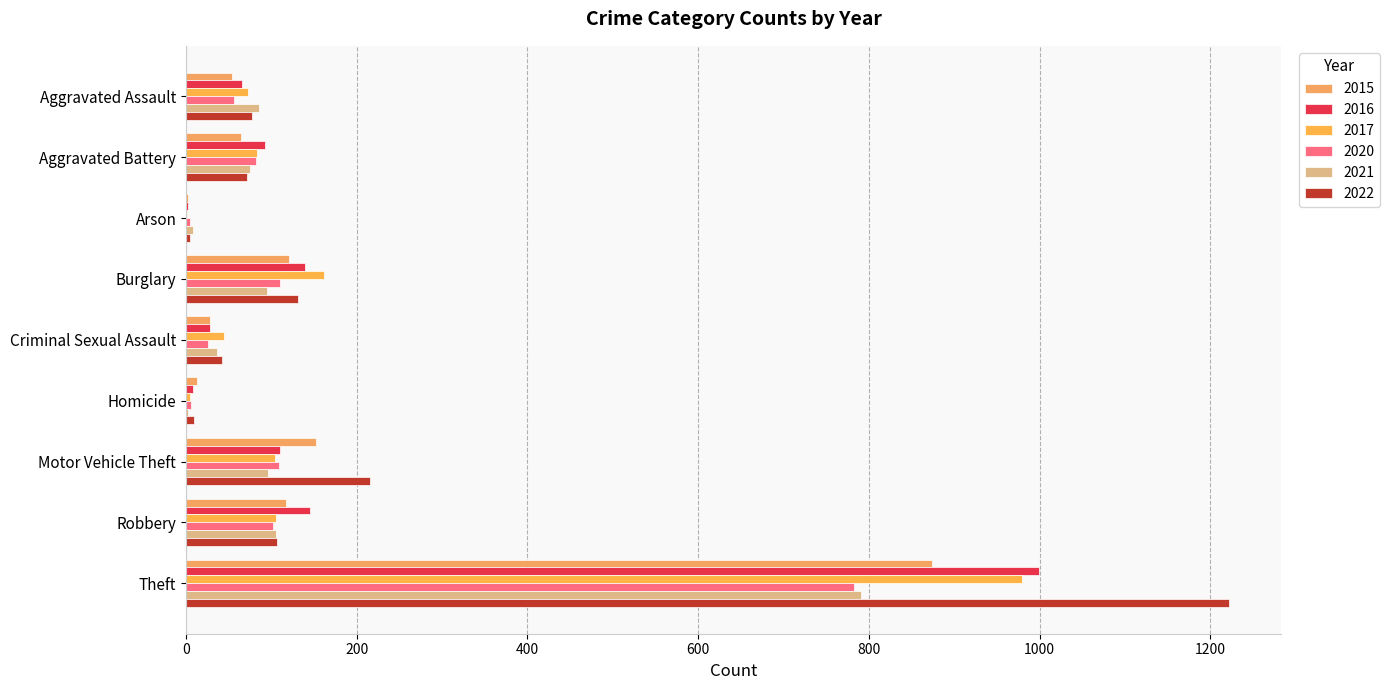

Between Arson and Burglary, which series saw the biggest shift?

2017